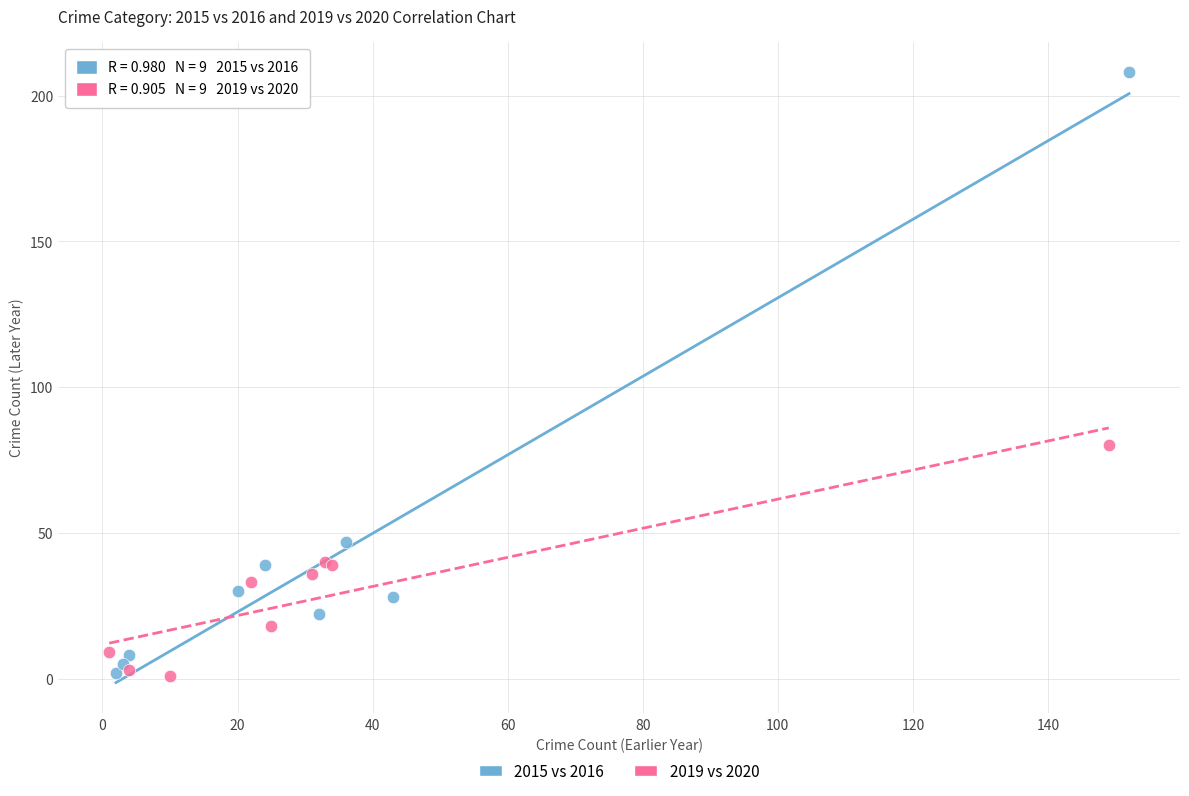

Which series has the largest Y range (max minus min)?

2015 vs 2016